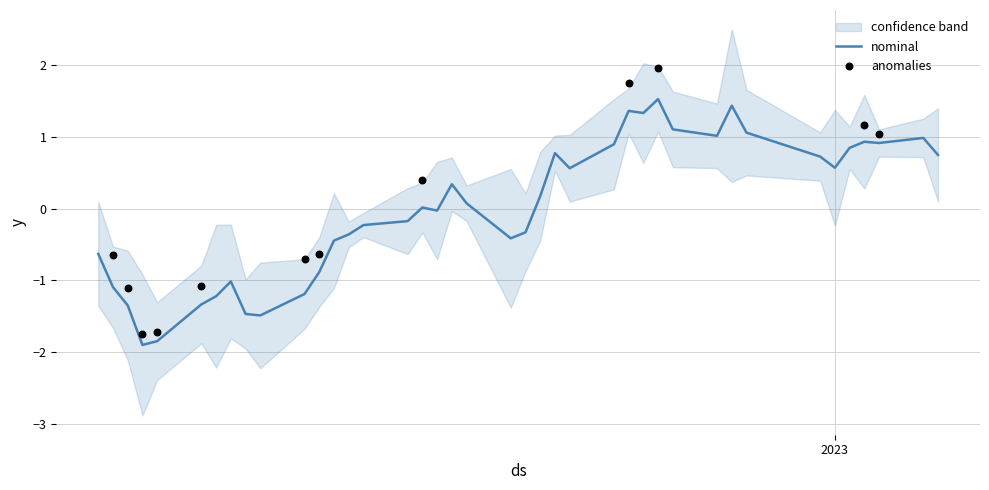

What is the lowest value of the nominal series?

-1.9